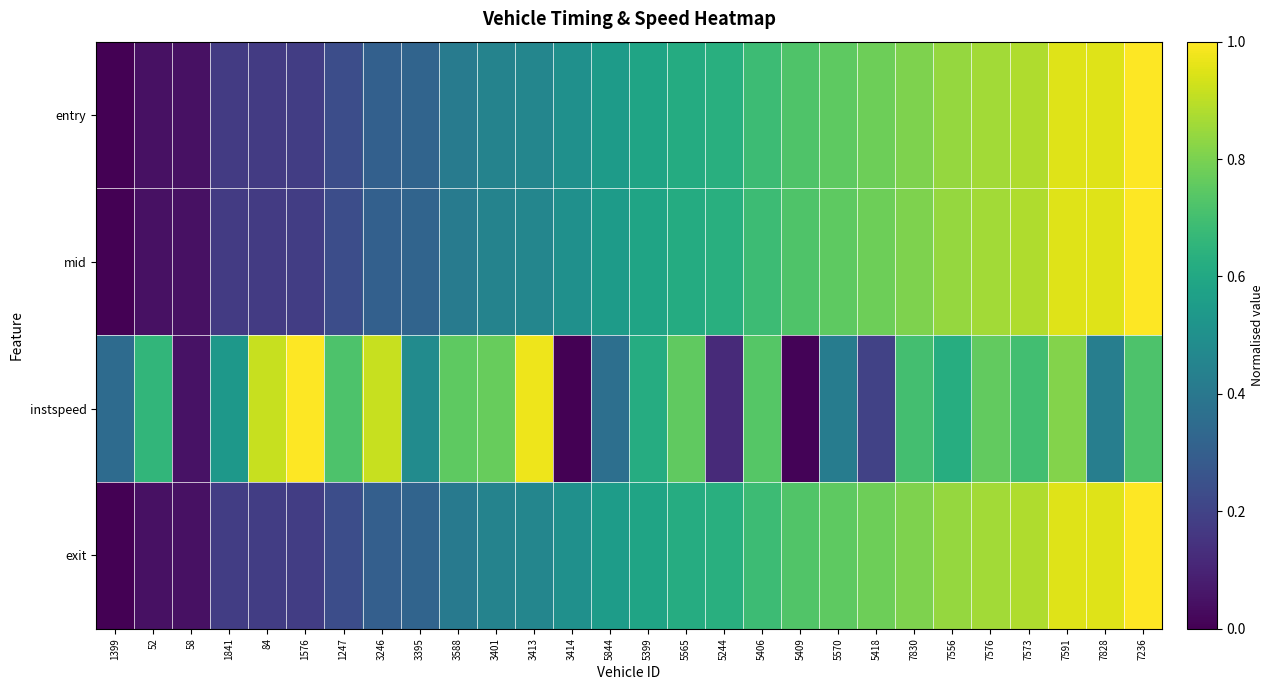

Count the number of data series in this chart.

4